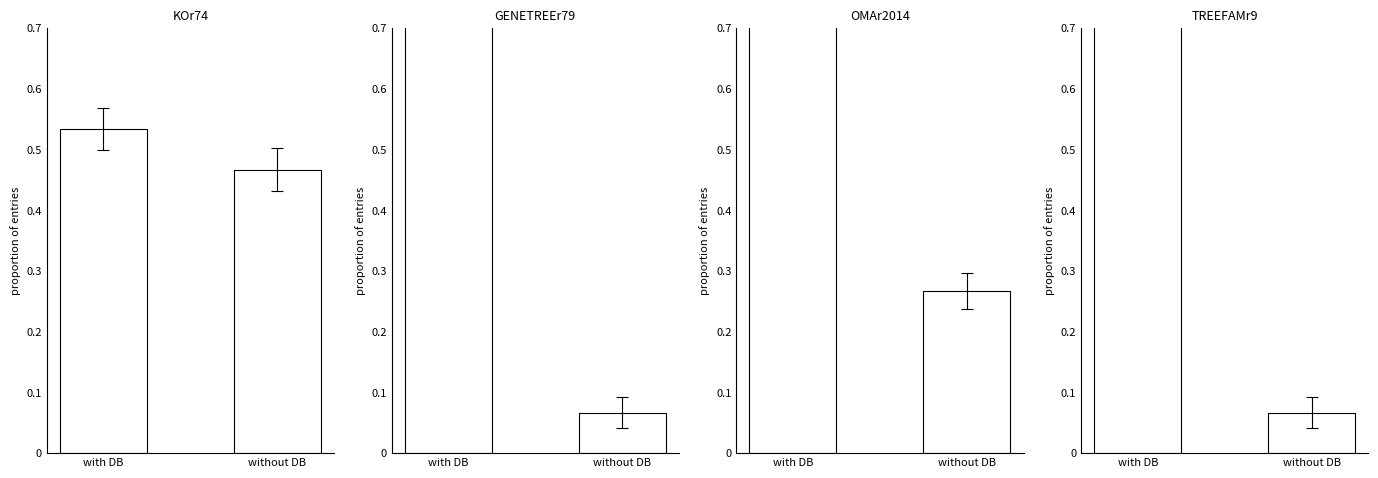

What is the spread (max minus min) of values at with DB?

0.4